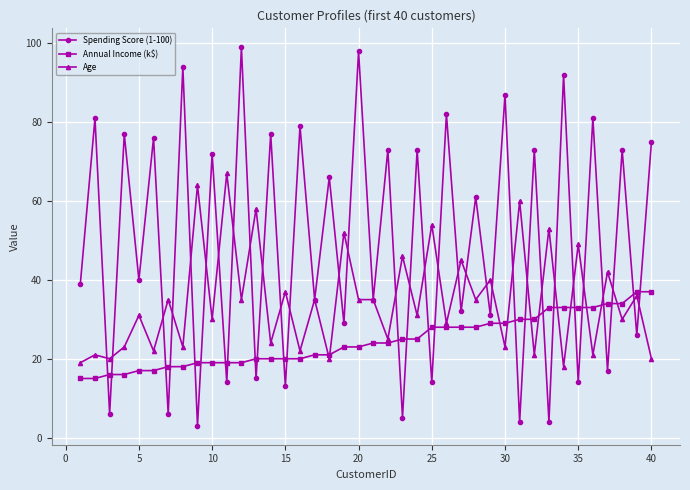

Which series has the largest total across all categories?

Spending Score (1-100)